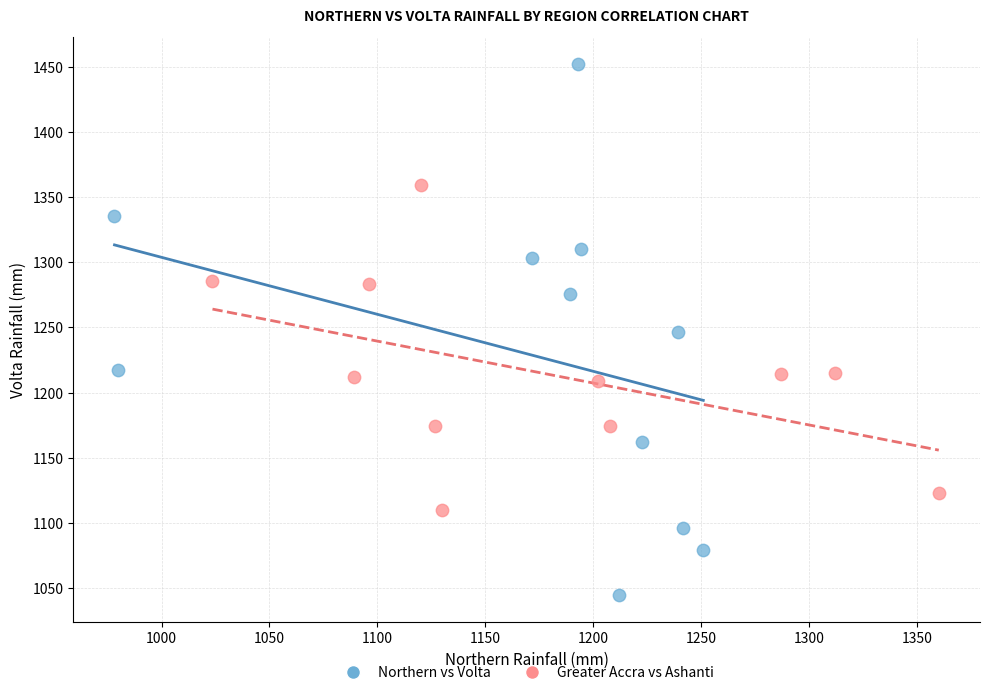

Which series reaches the minimum Y coordinate?

Northern vs Volta